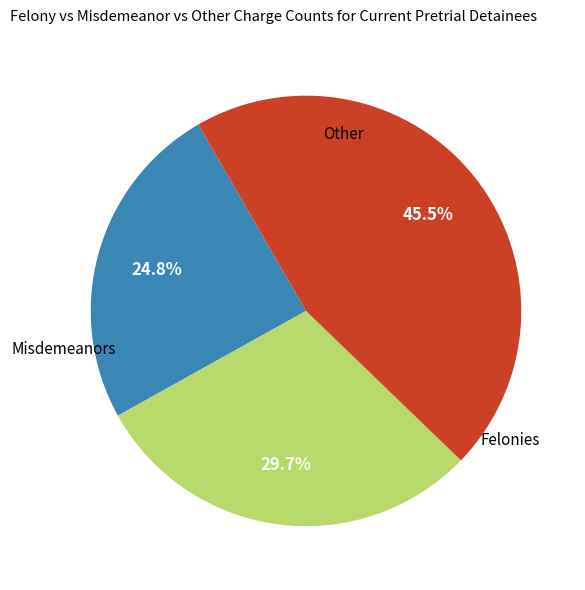

Is there any slice that represents more than half of the pie?

No